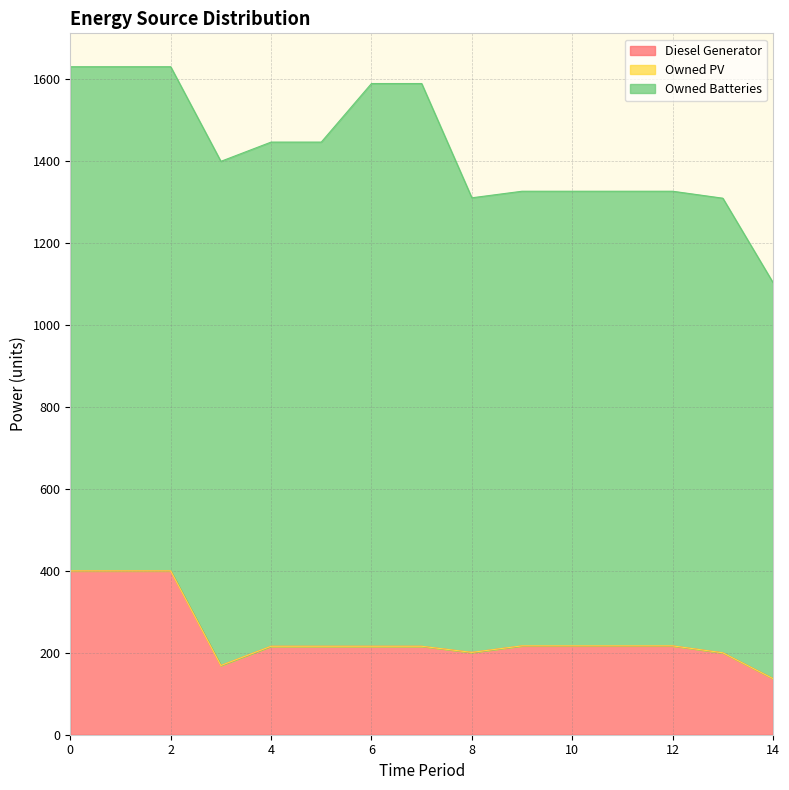

True or false: Owned PV and Diesel Generator intersect in this chart.

False